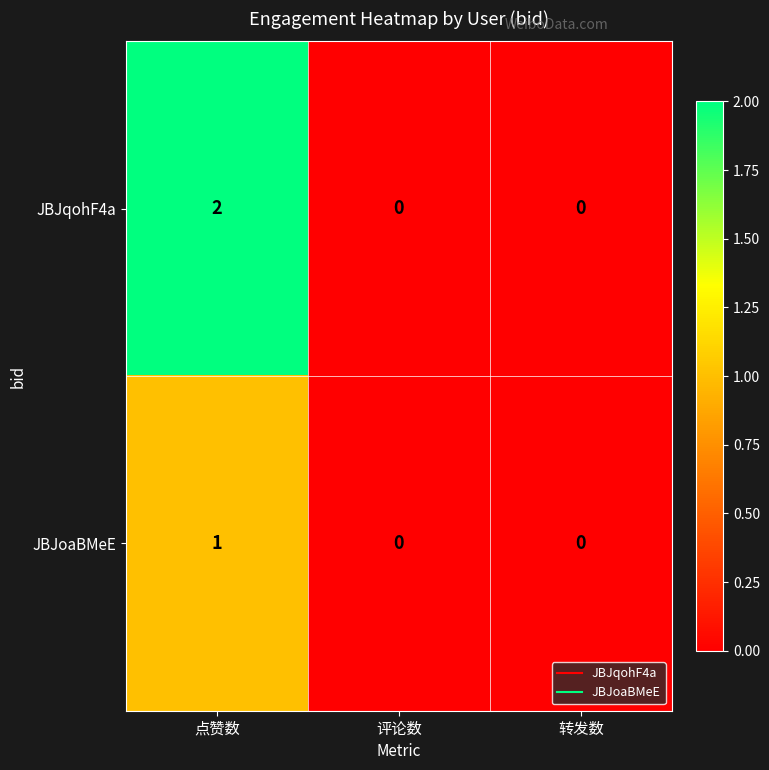

Which series has the largest total across all categories?

JBJqohF4a